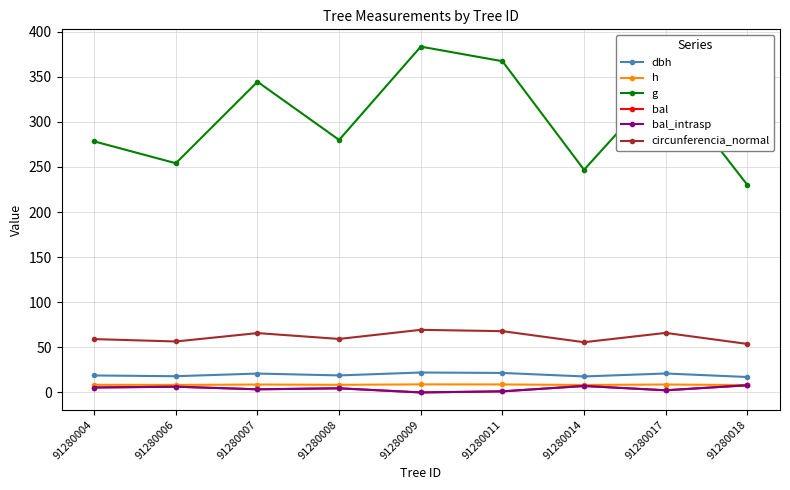

Is this an area chart (filled region under the line)?

No